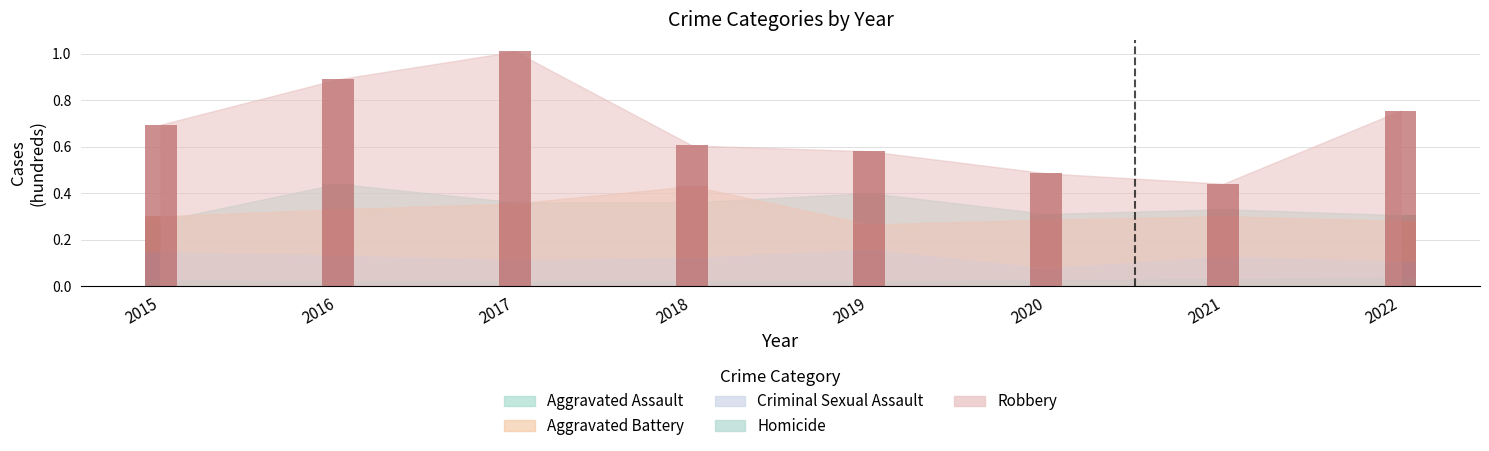

What is the value of the Criminal Sexual Assault bar at the 5th from the left?

0.2